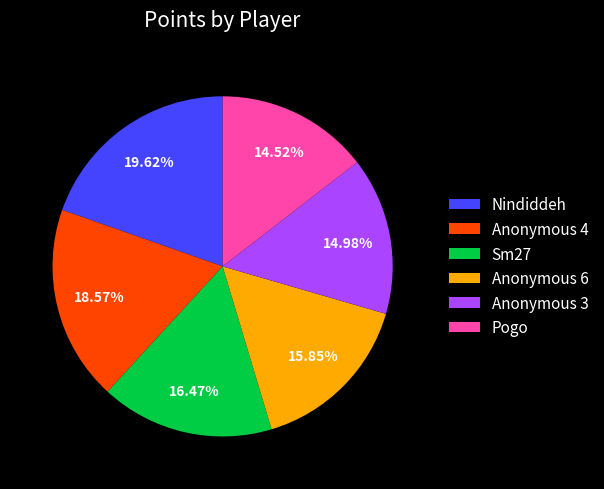

Is there any slice that represents more than half of the pie?

No